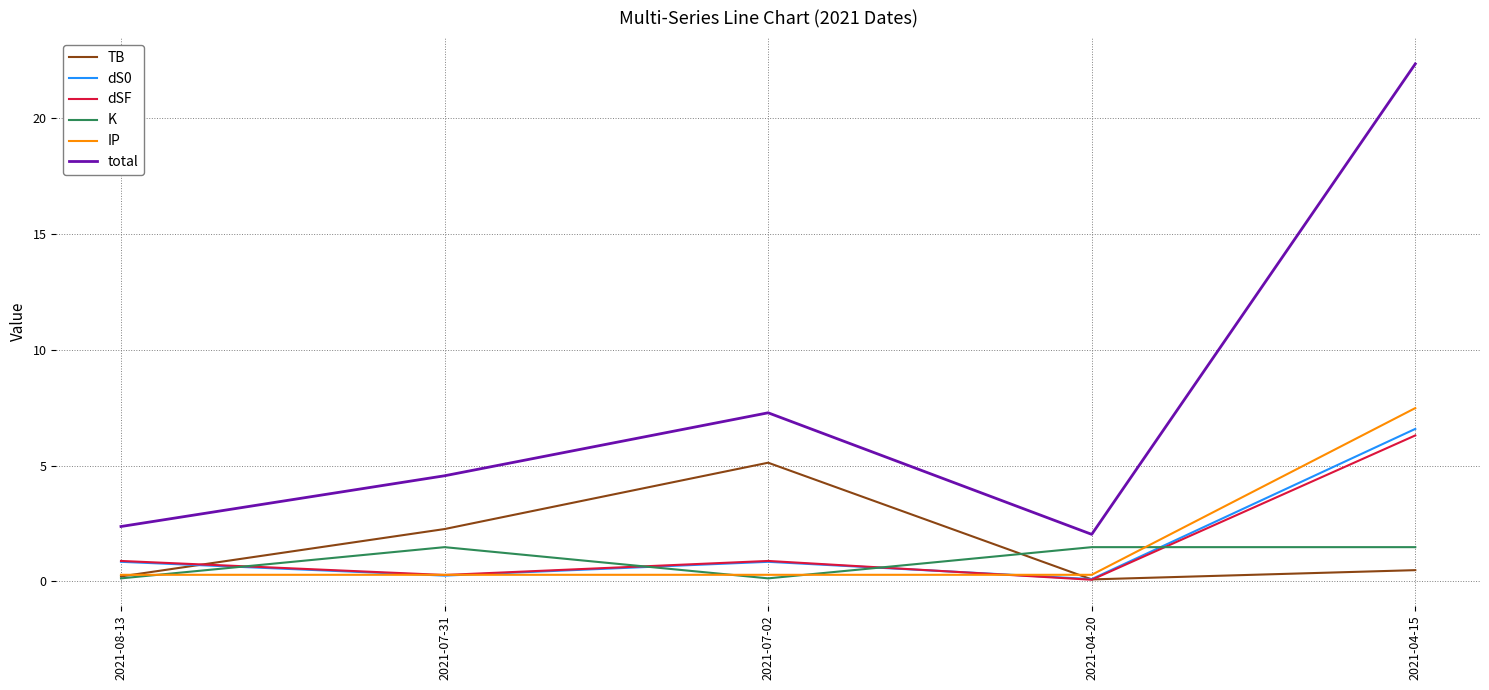

After their last crossing, which series has the higher values: dSF or K?

dSF